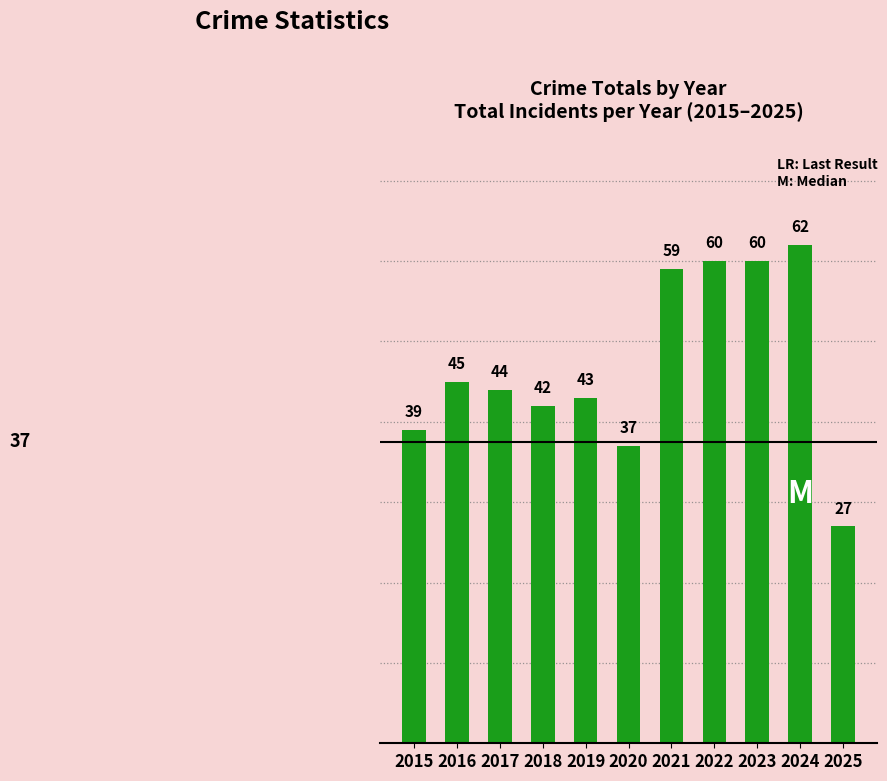

Reading left to right, transcribe all the data shown in this chart.

2015=39	2016=45	2017=44	2018=42	2019=43	2020=37	2021=59	2022=60	2023=60	2024=62	2025=27